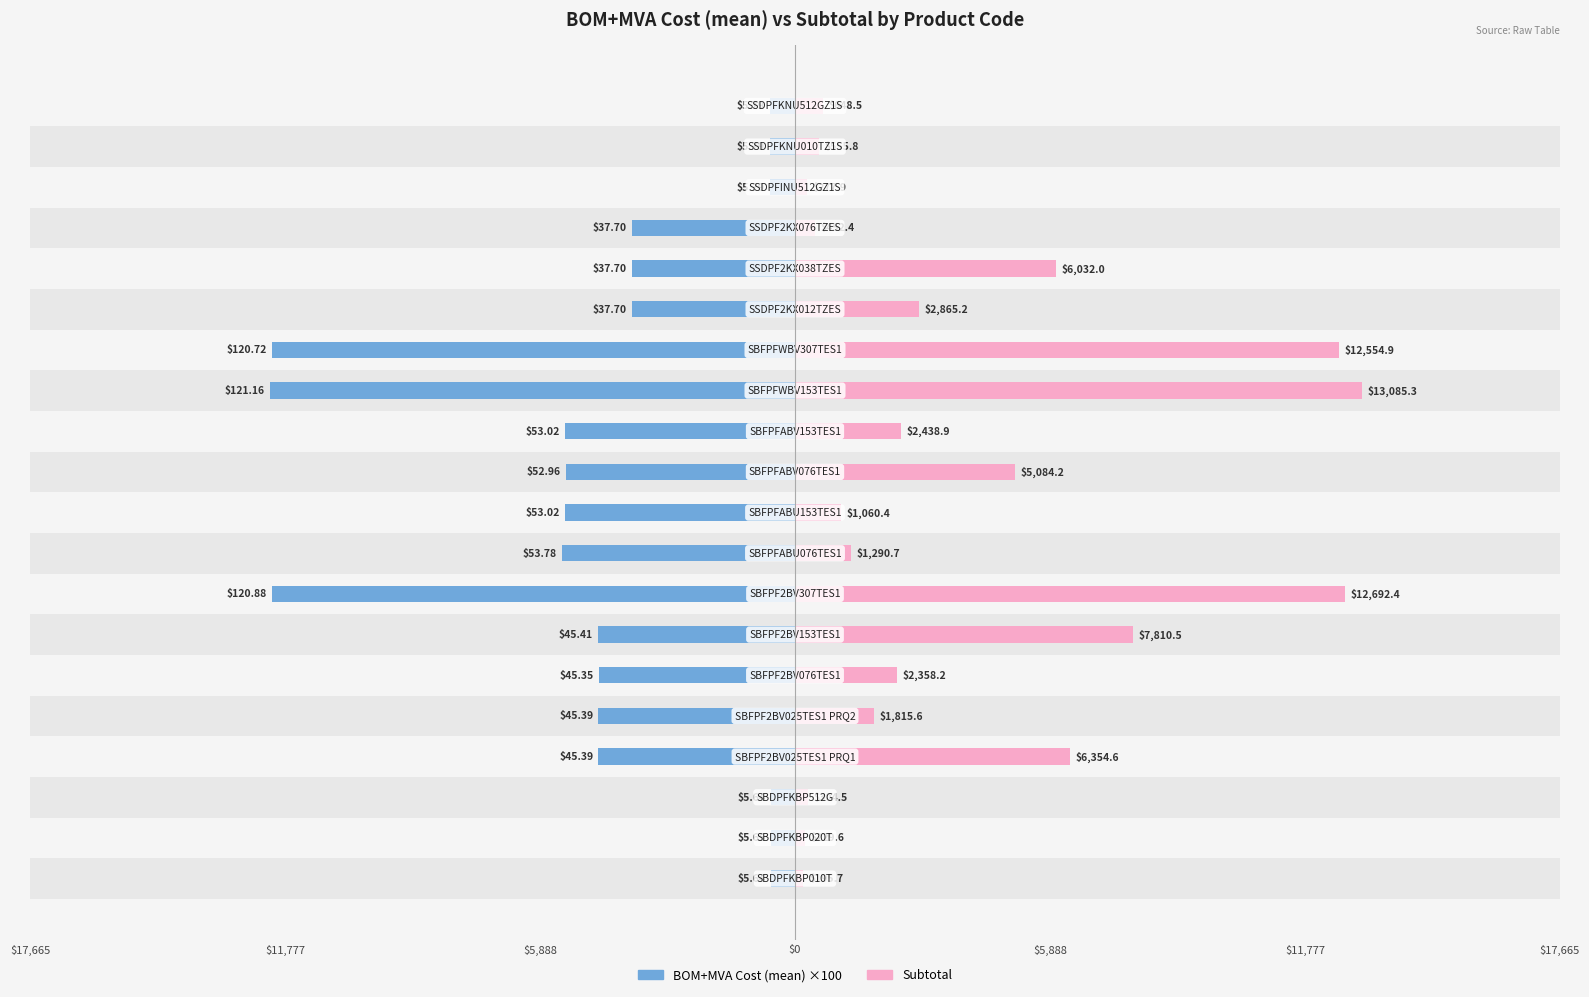

Which series has the largest total across all categories?

Subtotal